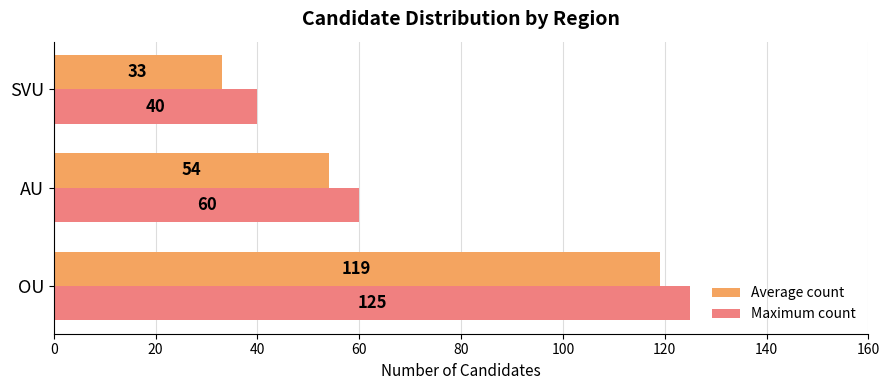

Rank the series by their average value, from lowest to highest.

Average count, Maximum count